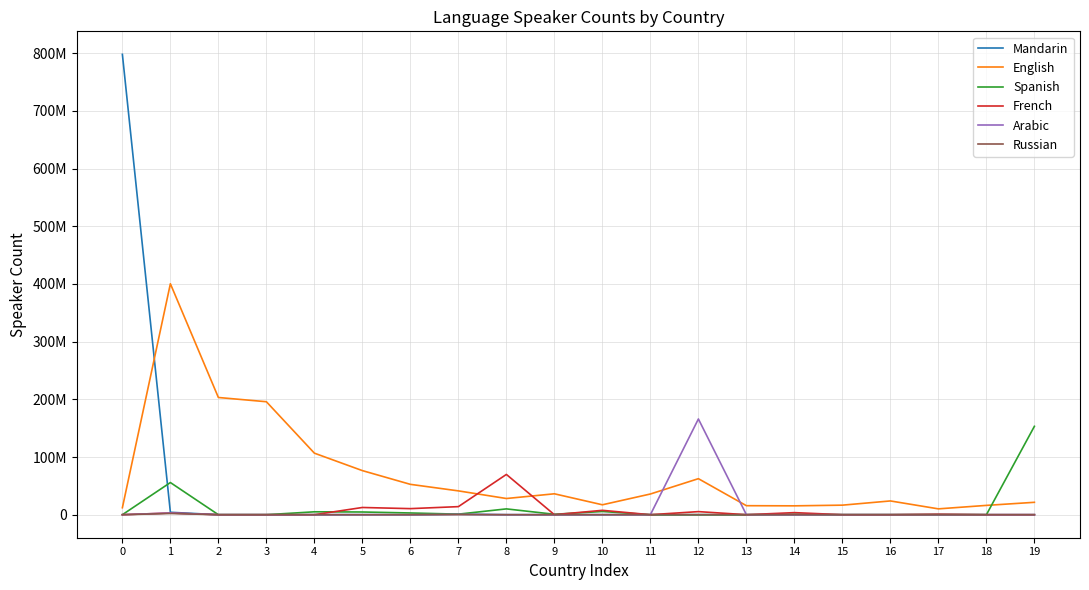

True or false: Spanish has a value of 1534758.0 at 14.

False